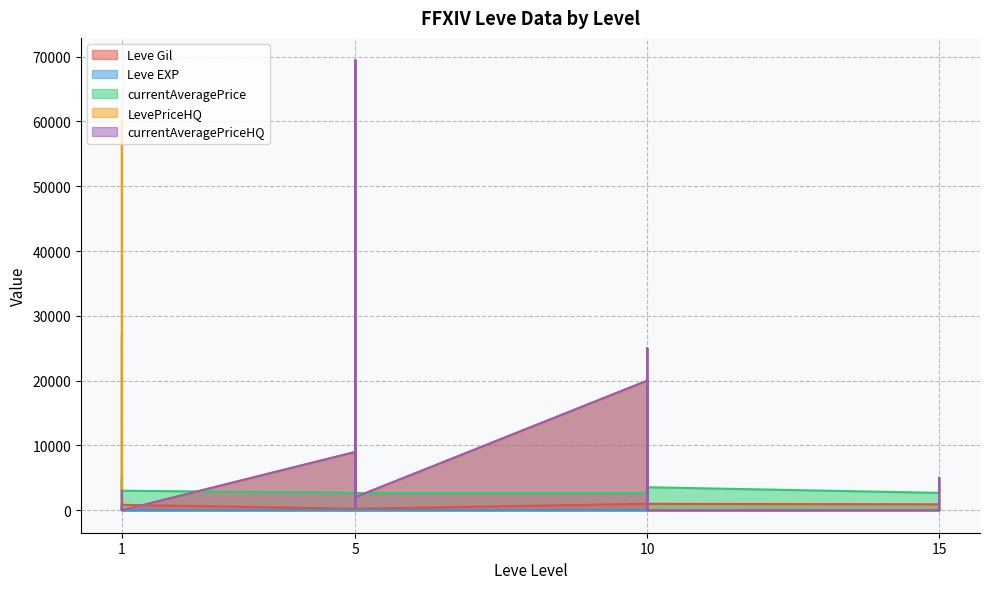

Rank the series at 10 from lowest to highest value.

Leve EXP, Leve Gil, currentAveragePrice, LevePriceHQ, currentAveragePriceHQ